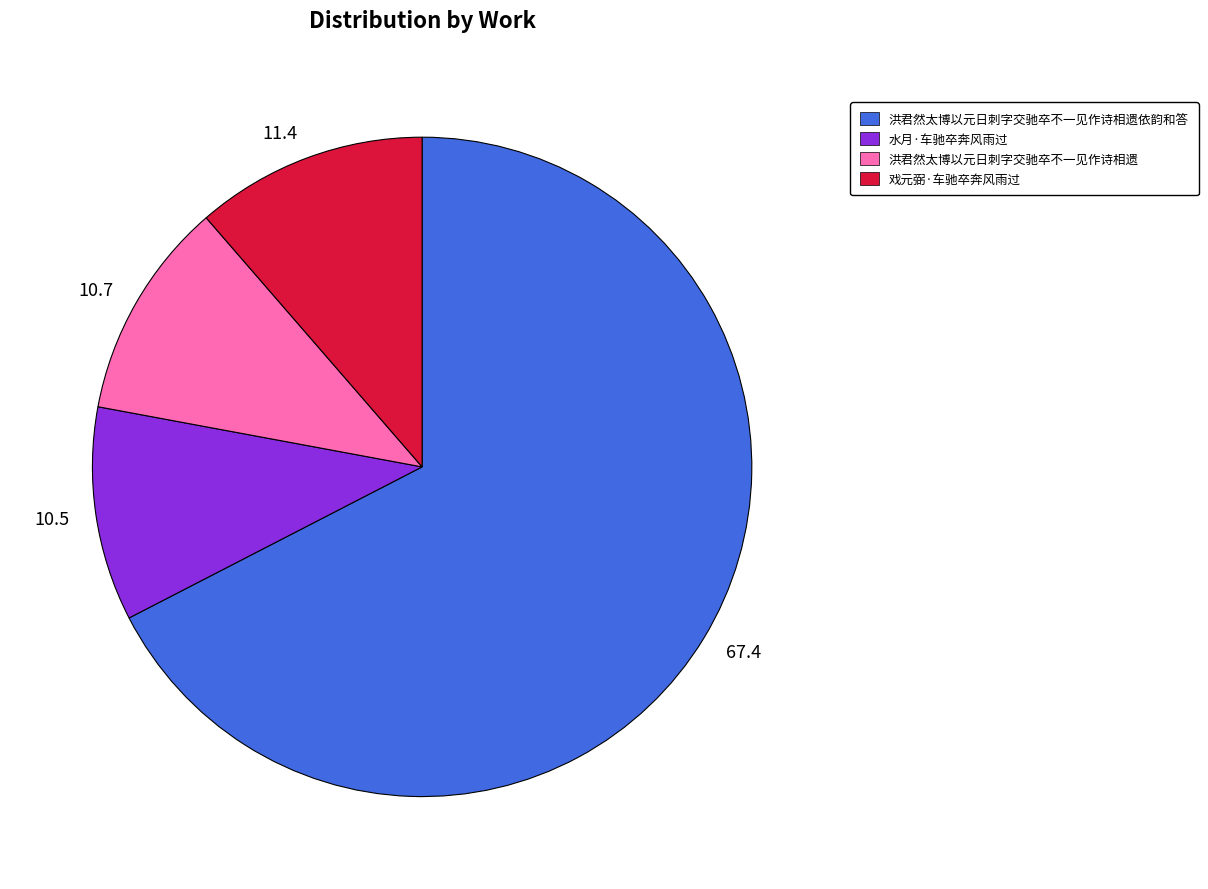

Which has a higher value, 11.4 or 10.7?

11.4